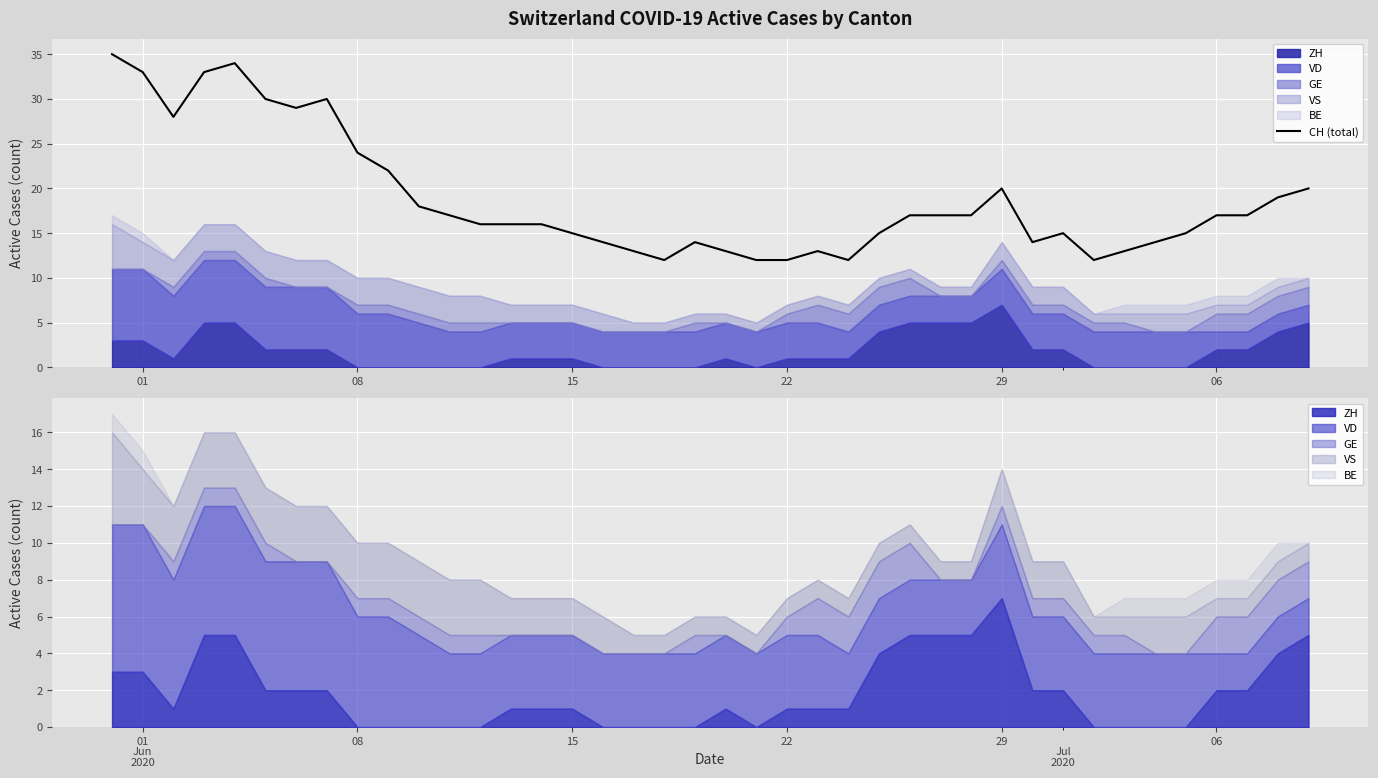

What is the minimum value for CH (total)?

12